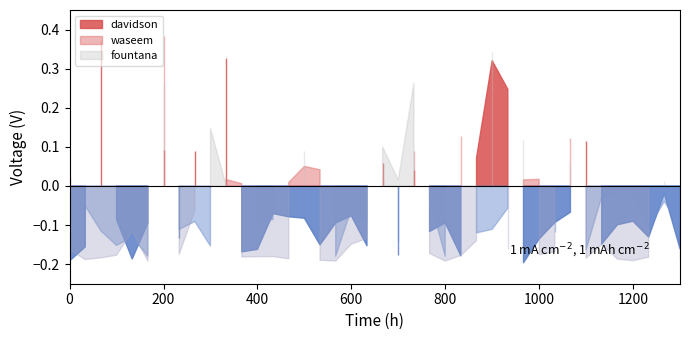

How many data points does each series have?

40